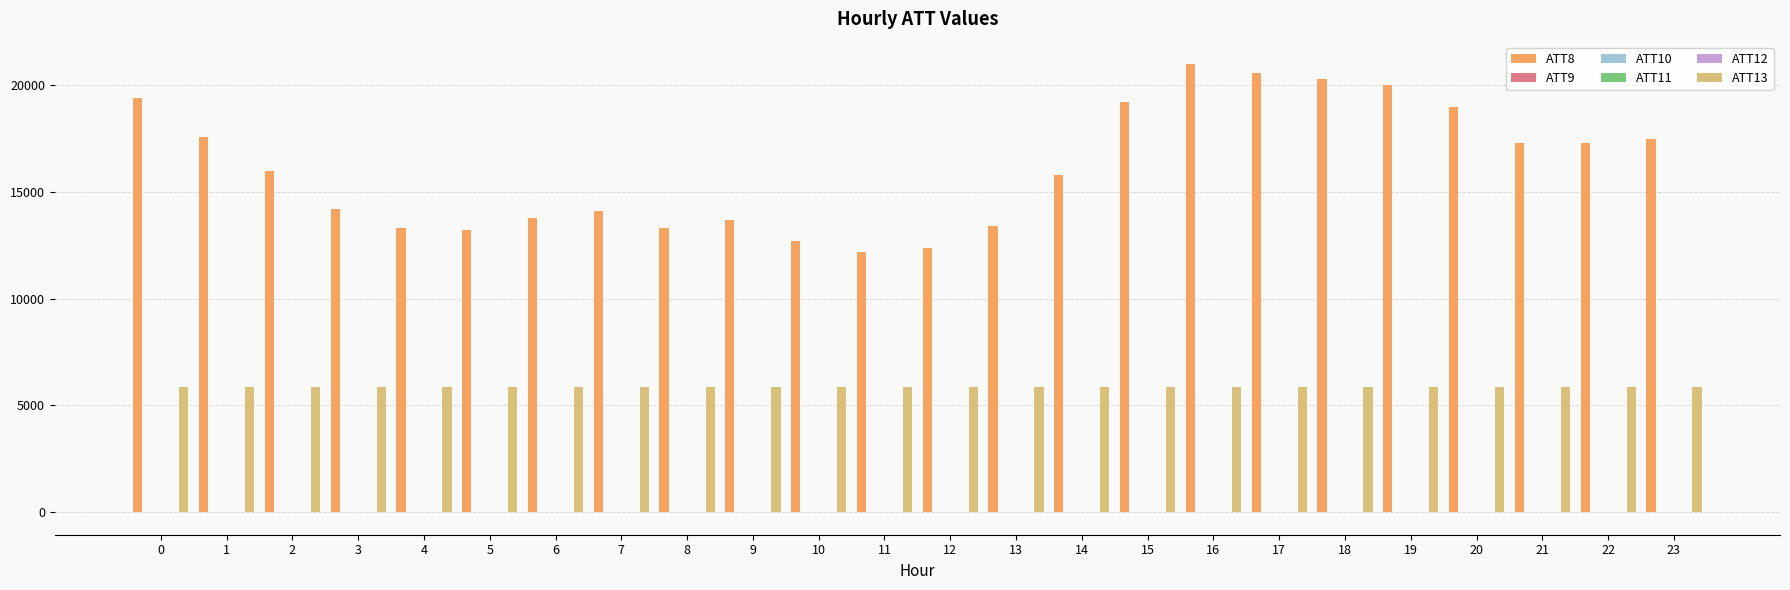

Which series has the largest total across all categories?

ATT8